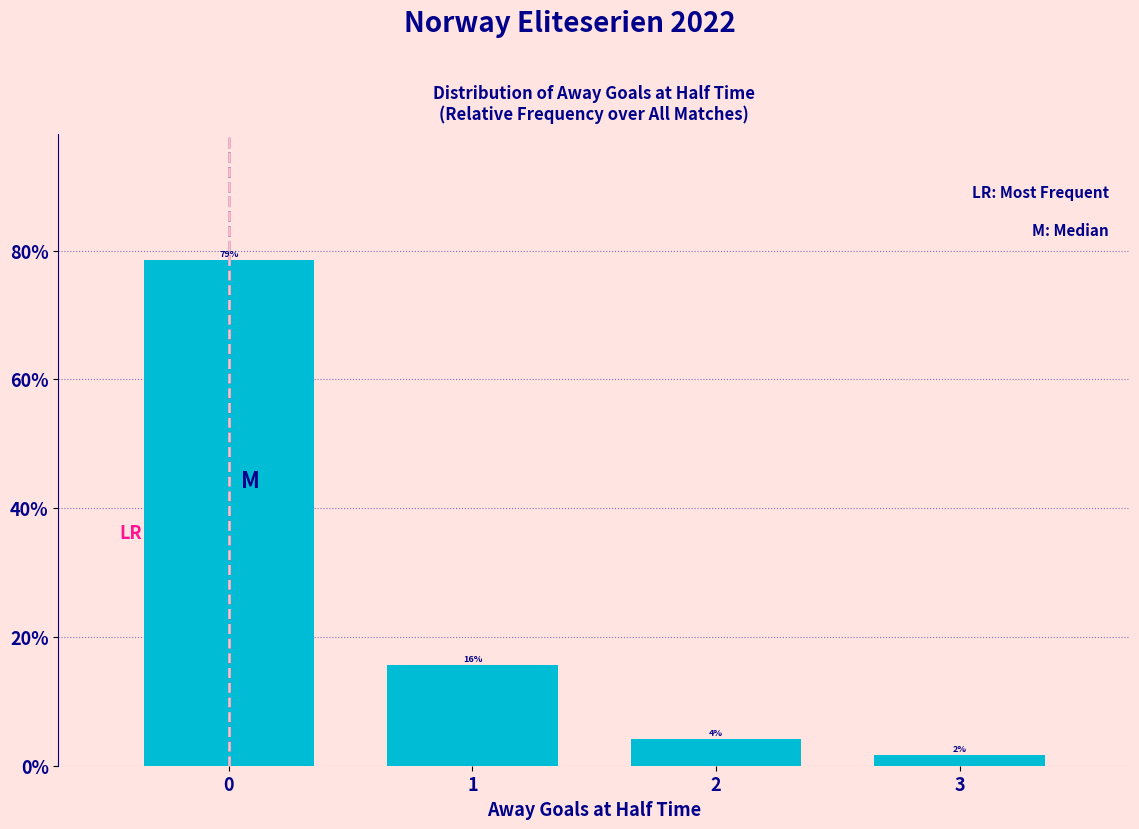

Are the bars horizontal?

No